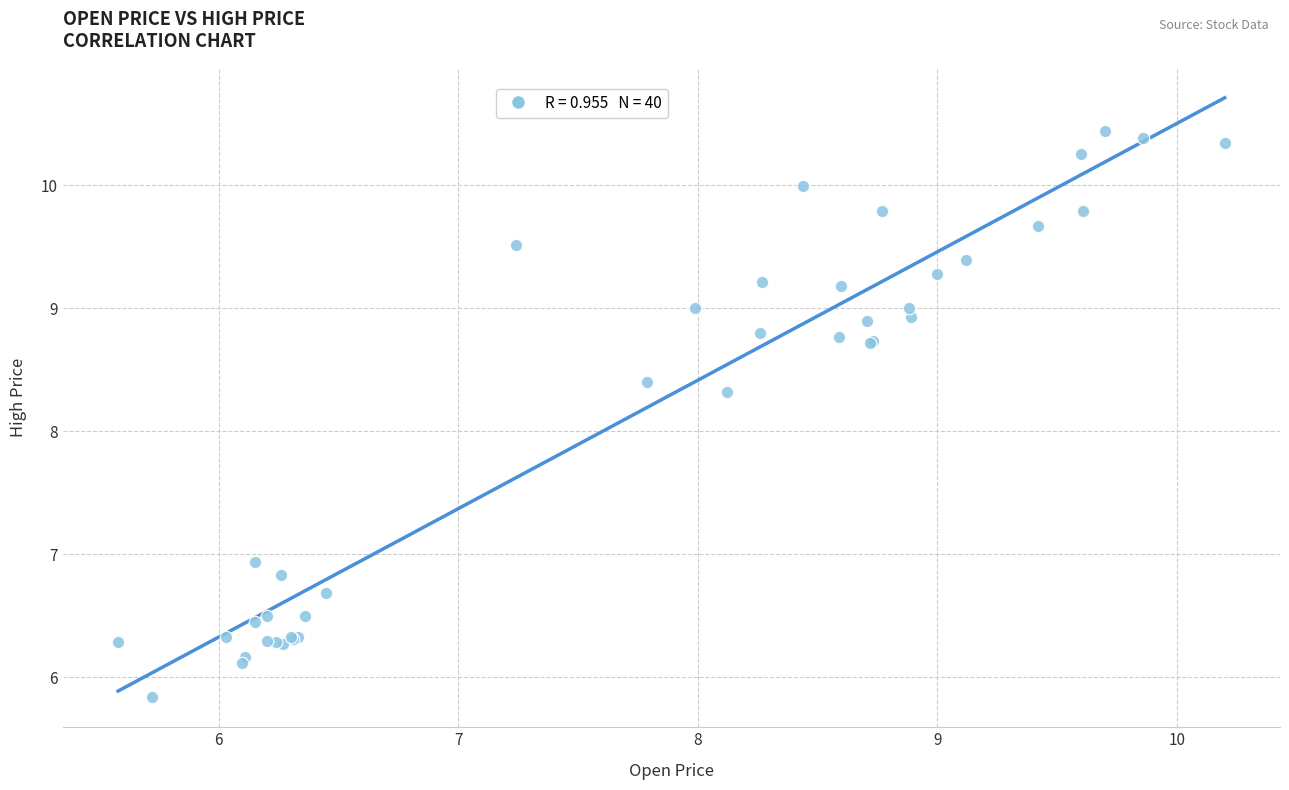

What Y value in the scatter plot is closest to 8?

8.3